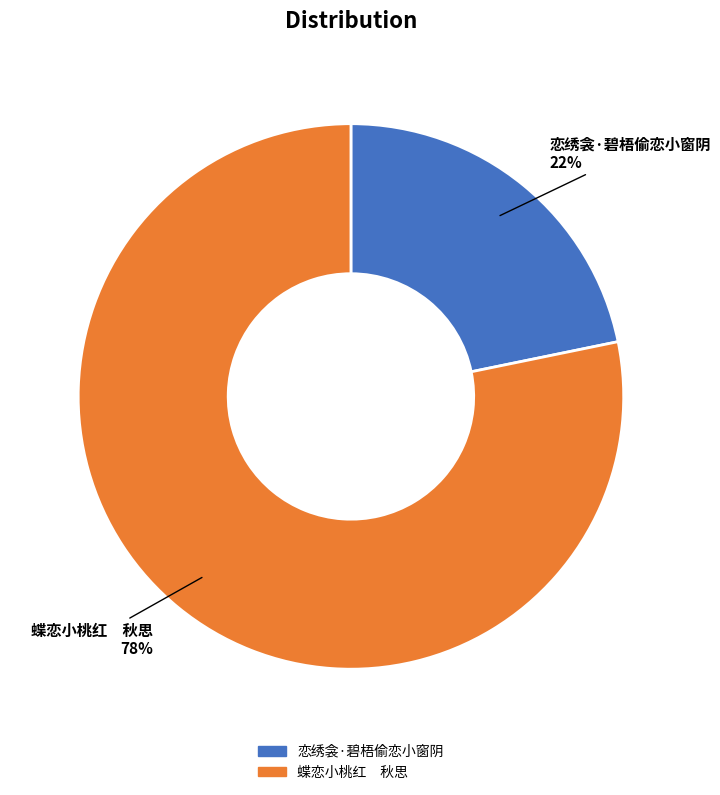

Is it true that 恋绣衾·碧梧偷恋小窗阴 is 22% of the pie?

True